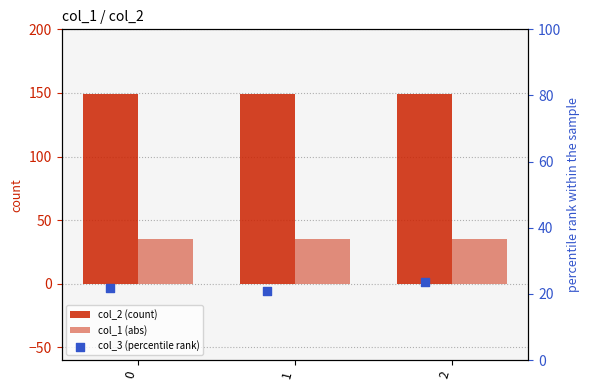

Which series reaches the minimum Y coordinate?

col_3 (percentile rank)